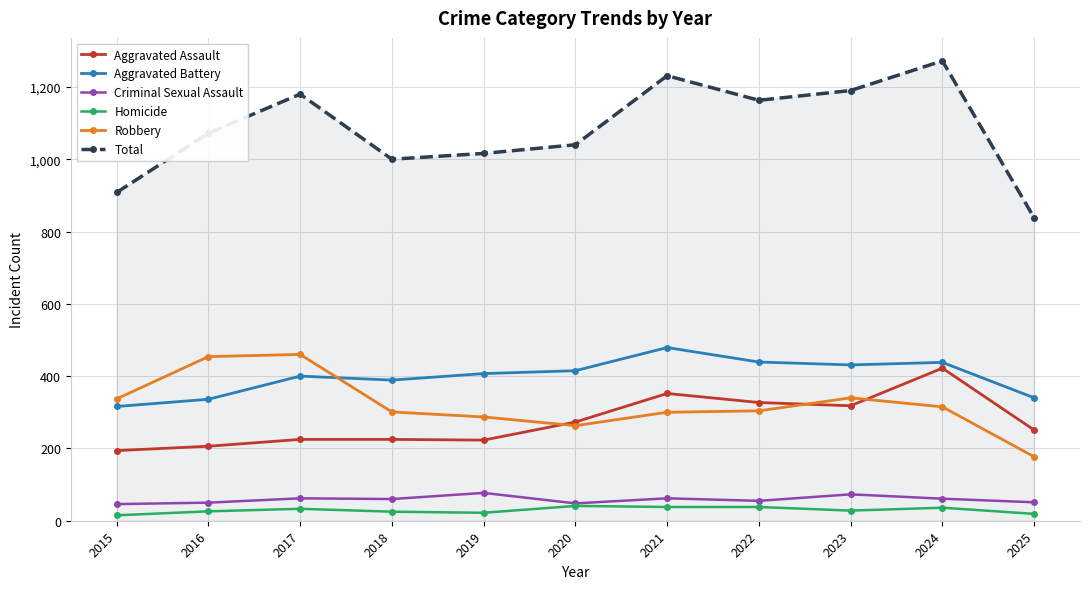

Which category has the highest value across all series?

2024